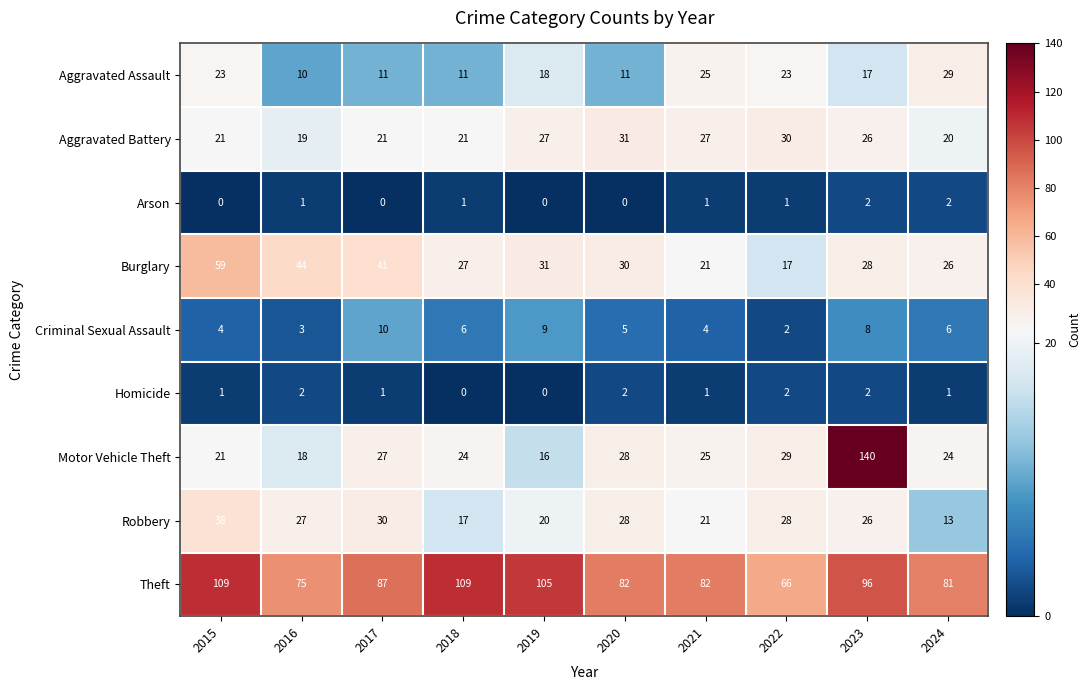

At which category is the sum across all series the highest?

2023